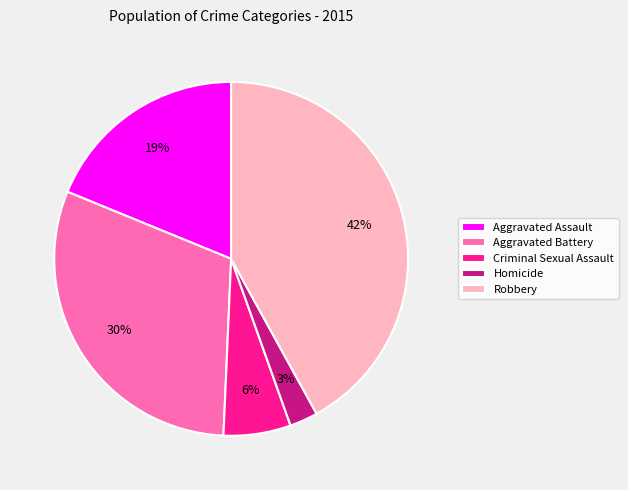

To the nearest percent, what is the average slice percentage?

20%